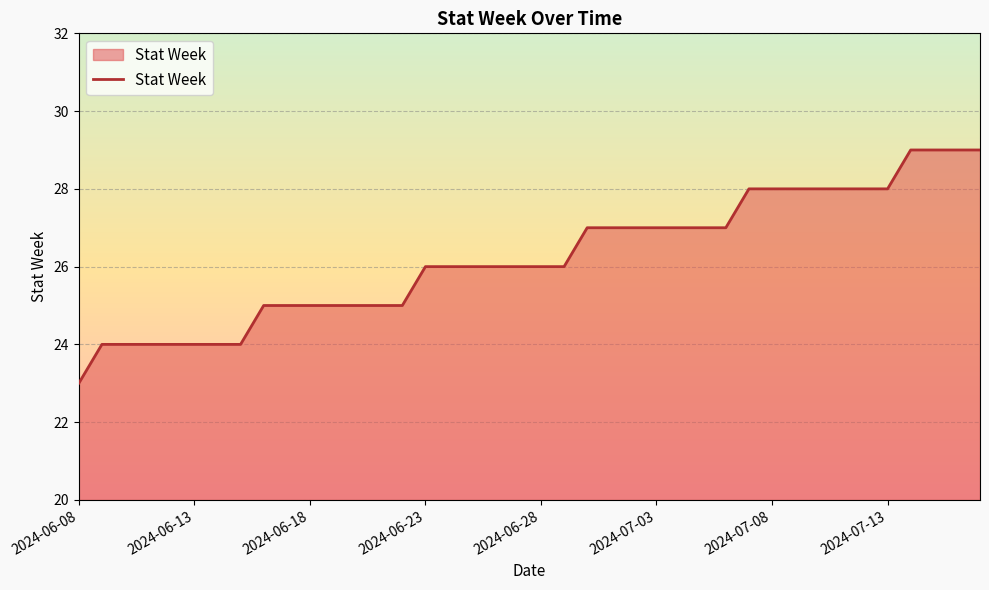

What is the greatest value displayed?

29